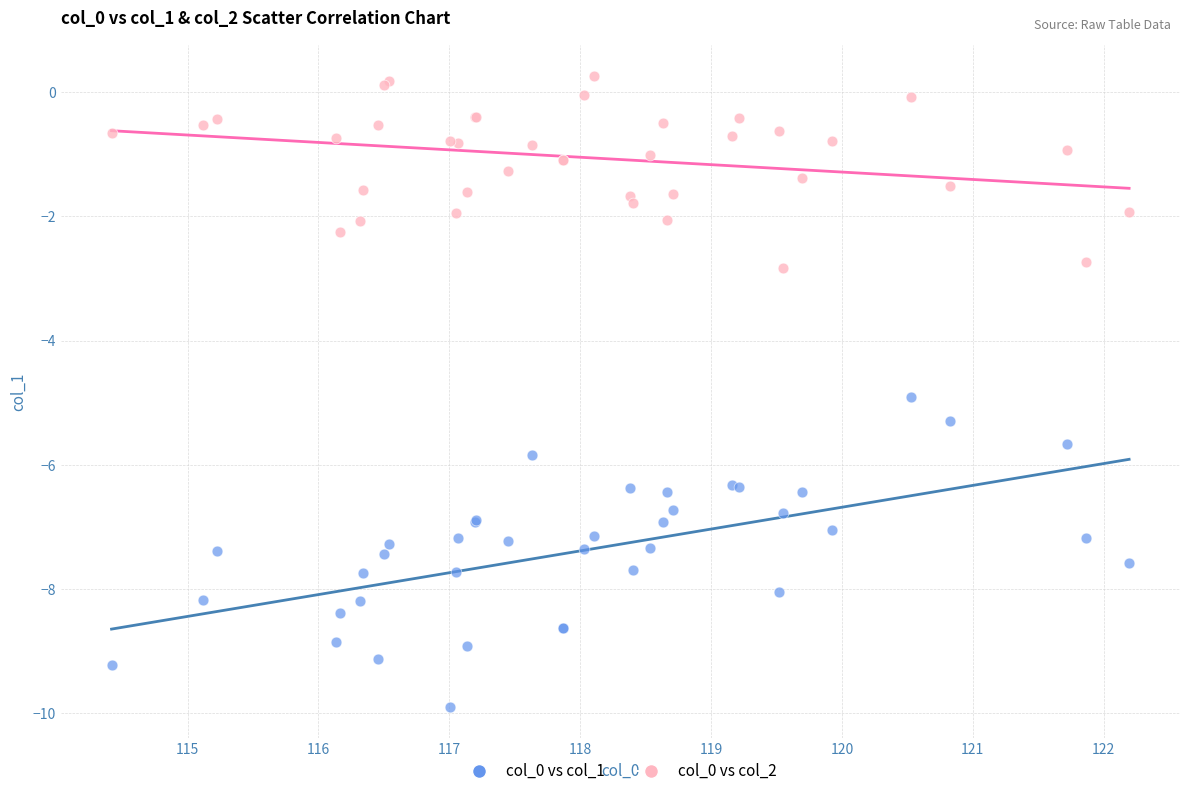

Across all series, what Y value is closest to -4?

-4.9